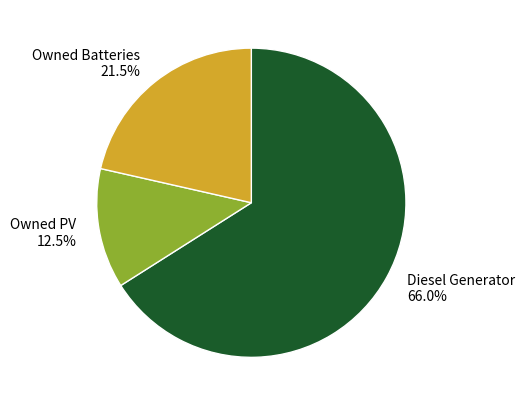

Rank the categories by value from highest to lowest.

Diesel Generator, Owned Batteries, Owned PV